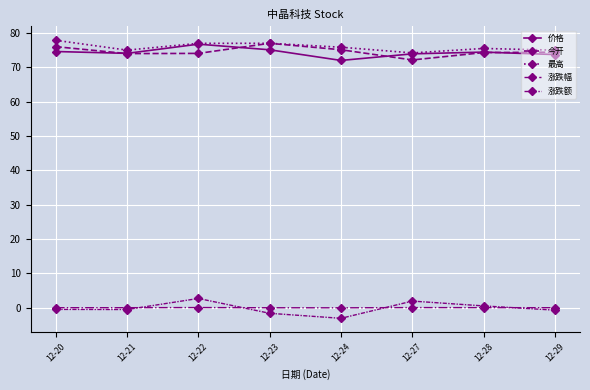

How many data points does each series have?

8